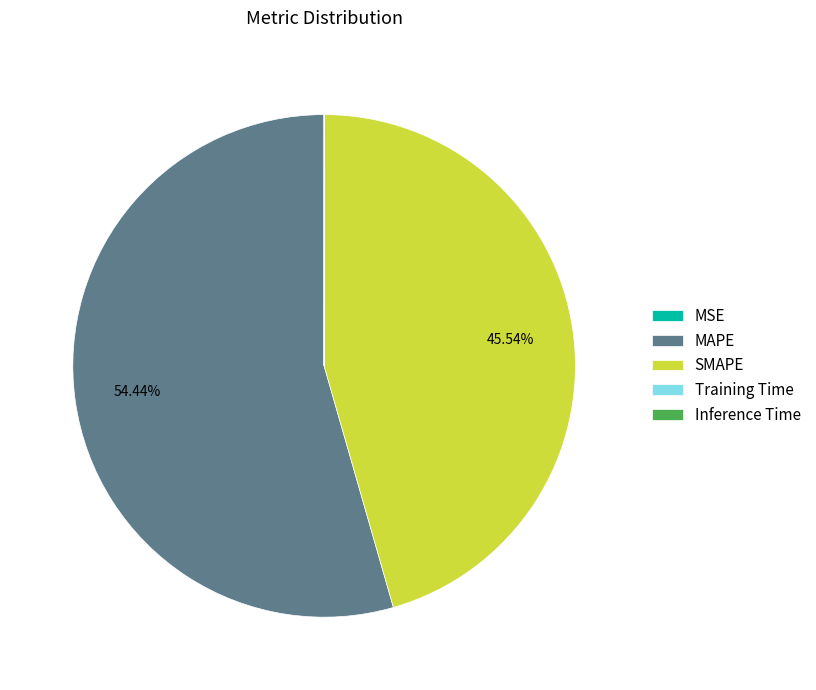

Between MAPE and SMAPE, which is larger?

MAPE